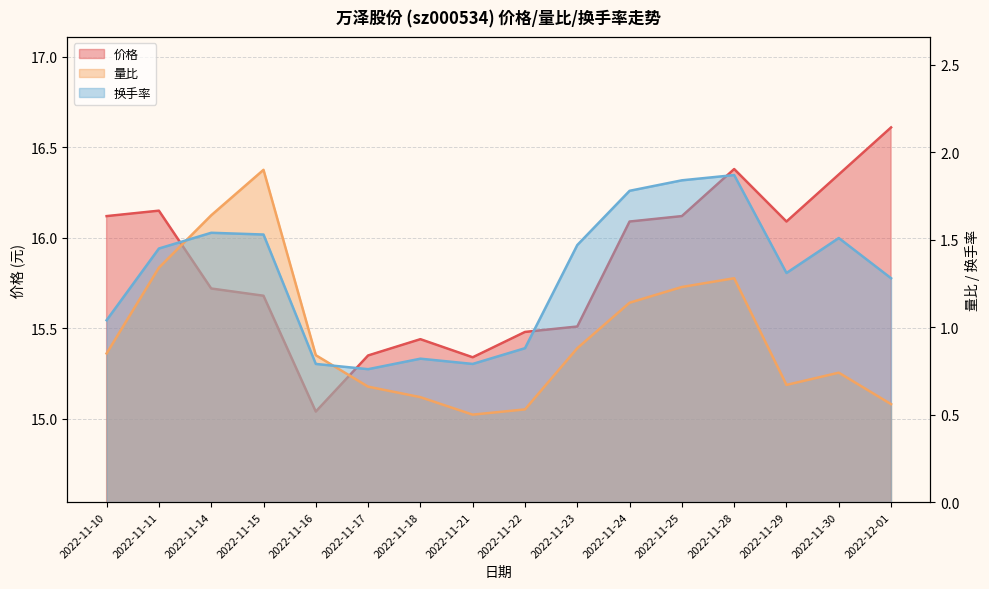

Which series has the largest range (max minus min)?

价格